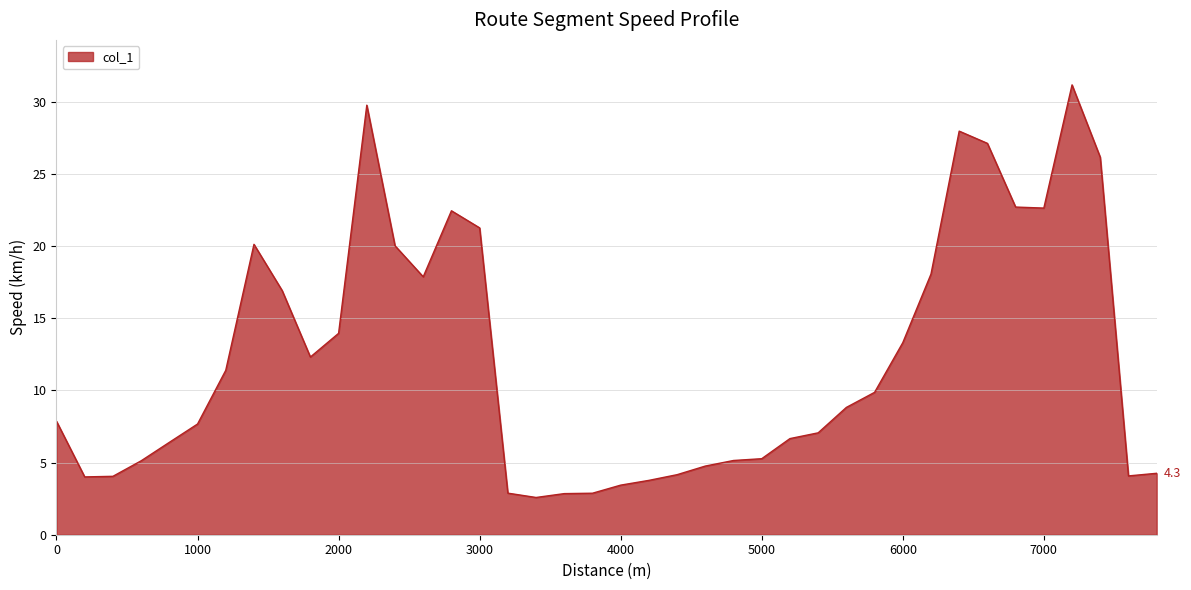

What is the difference between the maximum and minimum values?

28.6